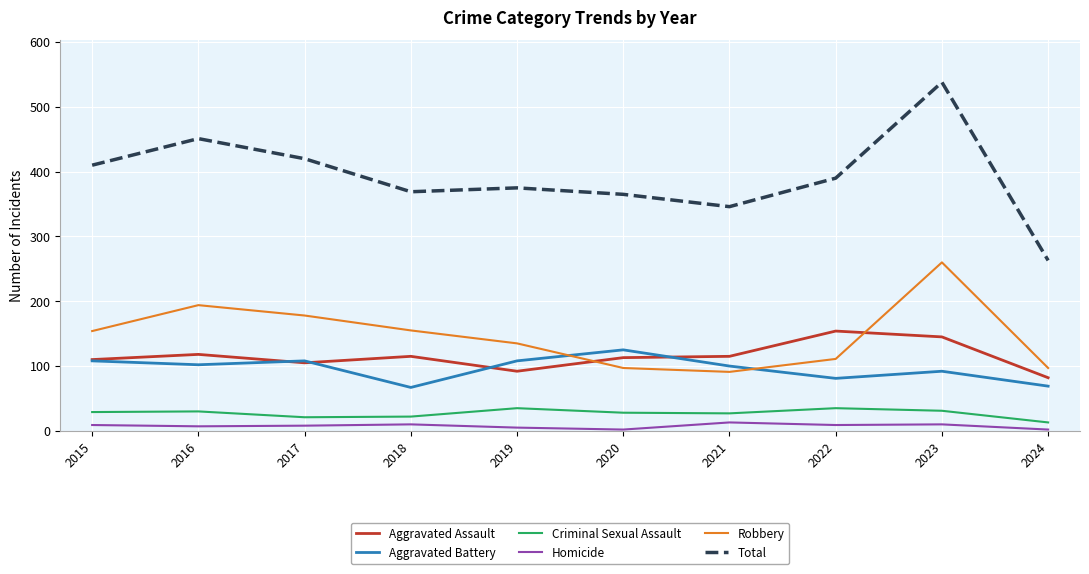

Which label corresponds to the largest value in the chart?

2023